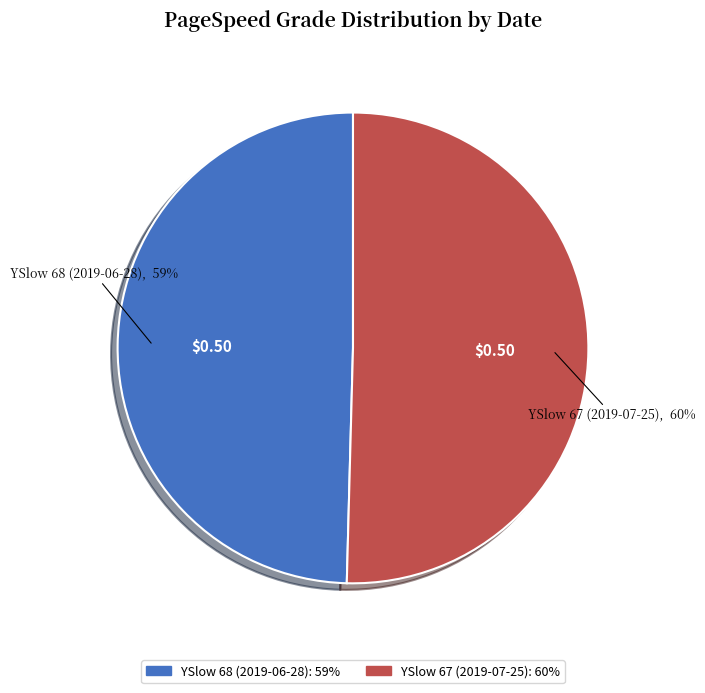

What percentage do YSlow 67 (2019-07-25) and YSlow 68 (2019-06-28) together represent?

100.0%